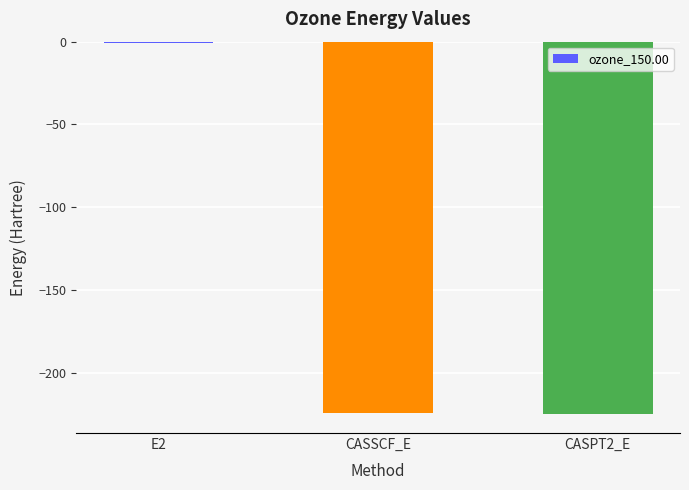

How many data points does each series have?

3